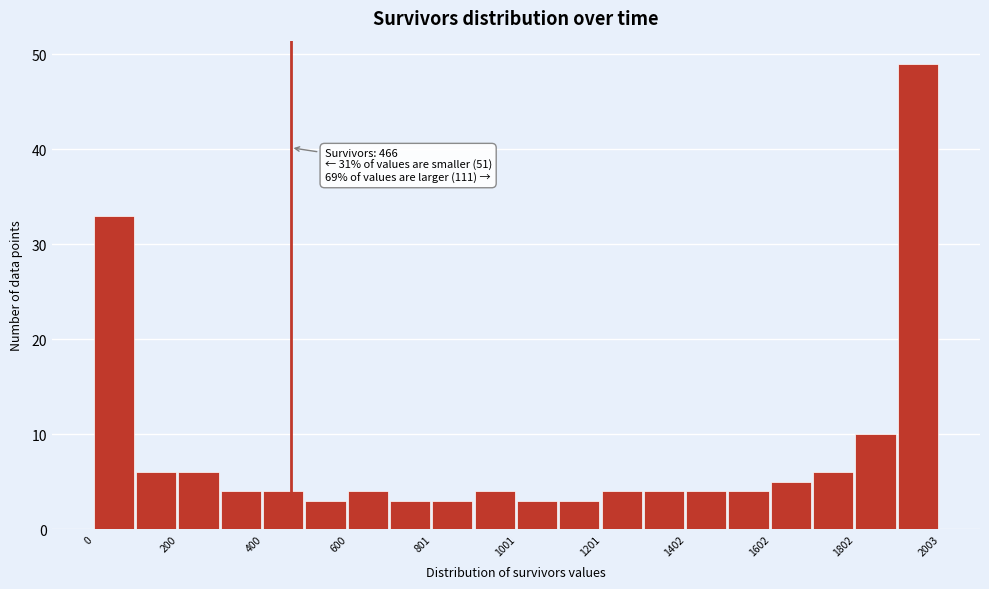

Read against the x-axis, roughly where is the centre of the tallest bar?

1950